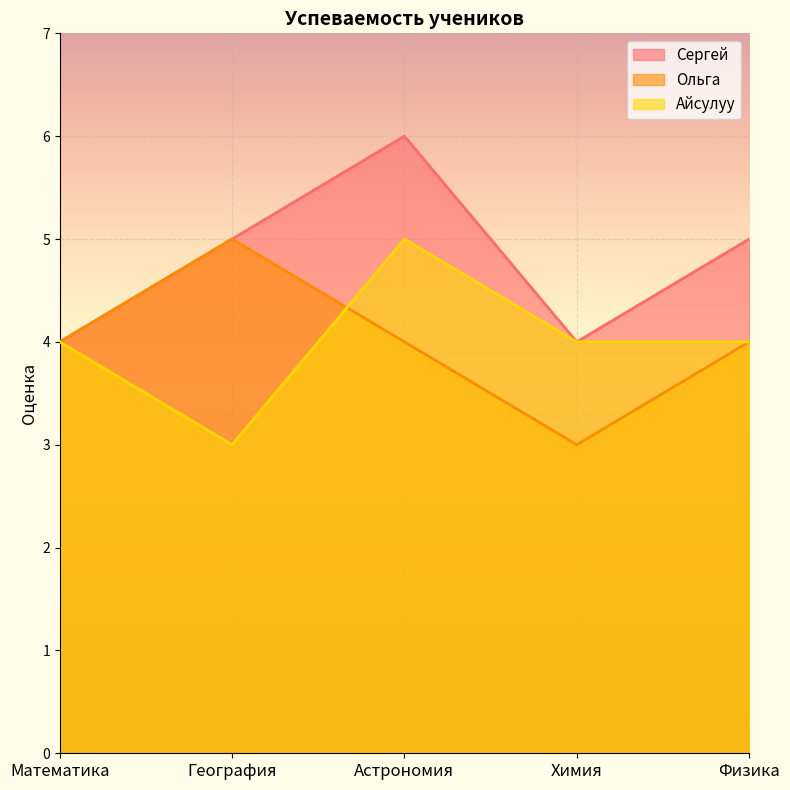

What is the difference between the Сергей values at Астрономия and География?

1